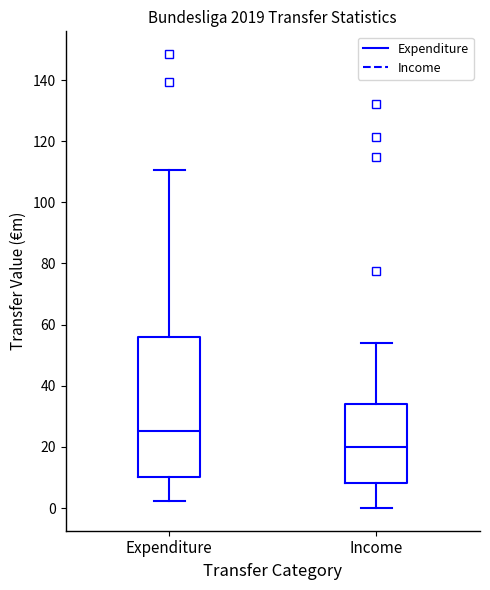

Comparing the boxes themselves (not the whiskers), which one is the tallest?

Expenditure